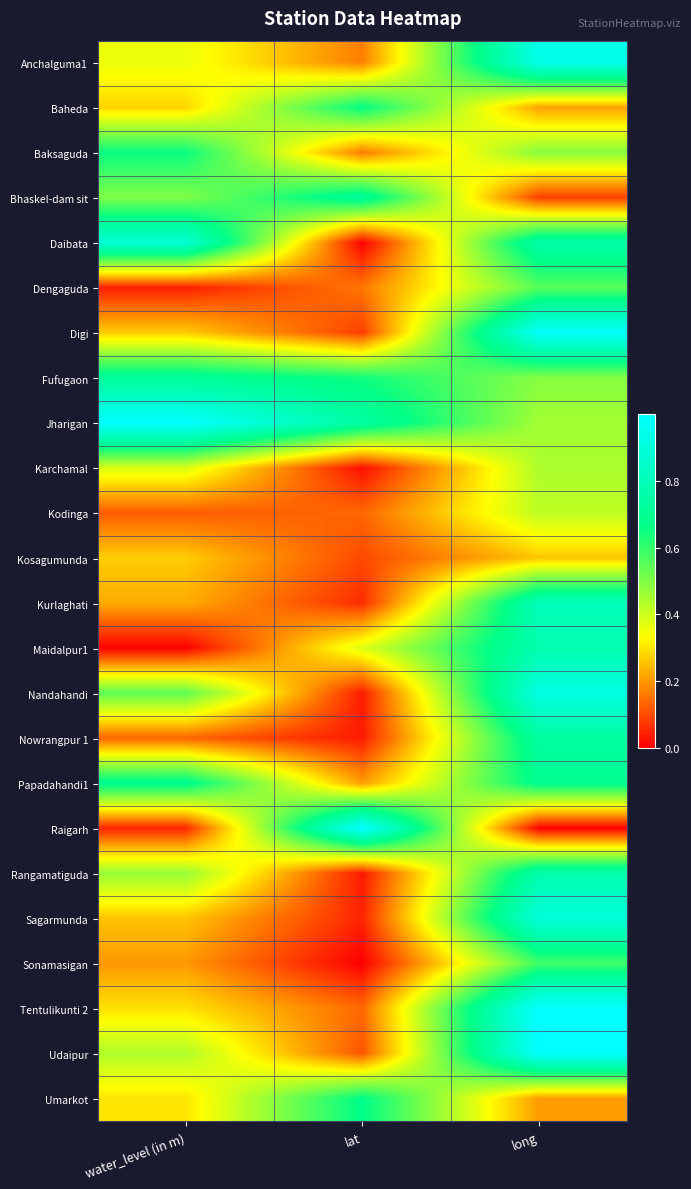

Reading left to right, list all the values displayed in this chart.

Anchalguma1: water_level (in m)=0.4	lat=0.2	long=0.9
Baheda: water_level (in m)=0.3	lat=0.7	long=0.2
Baksaguda: water_level (in m)=0.7	lat=0.2	long=0.5
Bhaskel-dam sit: water_level (in m)=0.5	lat=0.7	long=0.1
Daibata: water_level (in m)=0.9	lat=0.0	long=0.8
Dengaguda: water_level (in m)=0.0	lat=0.2	long=0.6
Digi: water_level (in m)=0.3	lat=0.1	long=1.0
Fufugaon: water_level (in m)=0.7	lat=0.6	long=0.5
Jharigan: water_level (in m)=1.0	lat=0.7	long=0.5
Karchamal: water_level (in m)=0.4	lat=0.0	long=0.4
Kodinga: water_level (in m)=0.1	lat=0.1	long=0.4
Kosagumunda: water_level (in m)=0.3	lat=0.1	long=0.3
Kurlaghati: water_level (in m)=0.2	lat=0.1	long=0.8
Maidalpur1: water_level (in m)=0.0	lat=0.4	long=0.8
Nandahandi: water_level (in m)=0.5	lat=0.0	long=0.9
Nowrangpur 1: water_level (in m)=0.1	lat=0.0	long=0.7
Papadahandi1: water_level (in m)=0.7	lat=0.2	long=0.7
Raigarh: water_level (in m)=0.1	lat=1.0	long=0.0
Rangamatiguda: water_level (in m)=0.5	lat=0.0	long=0.8
Sagarmunda: water_level (in m)=0.3	lat=0.0	long=0.9
Sonamasigan: water_level (in m)=0.2	lat=0.0	long=0.6
Tentulikunti 2: water_level (in m)=0.3	lat=0.1	long=1.0
Udaipur: water_level (in m)=0.4	lat=0.1	long=1.0
Umarkot: water_level (in m)=0.3	lat=0.7	long=0.2